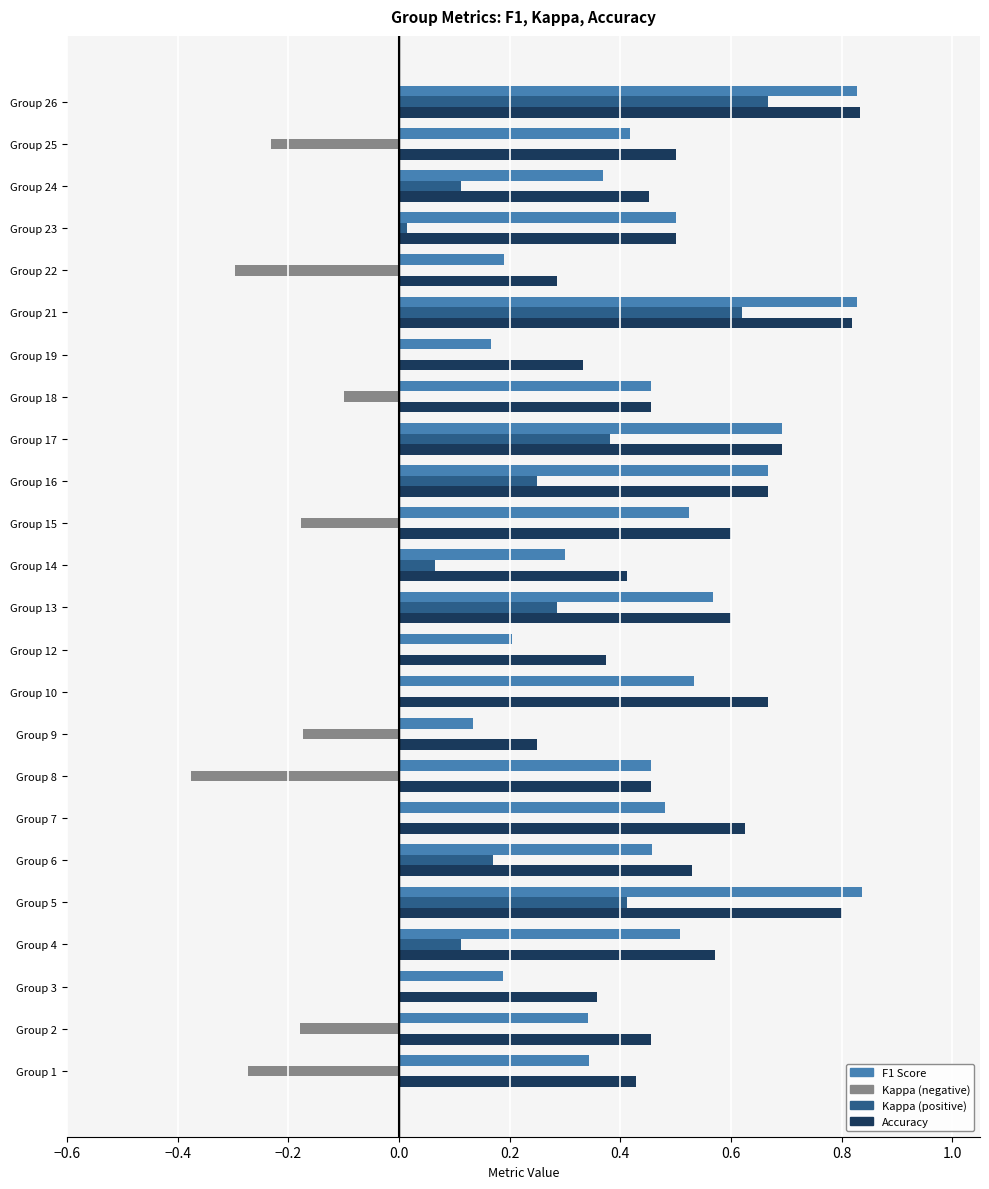

What is the total value across all series at Group 16?

1.6